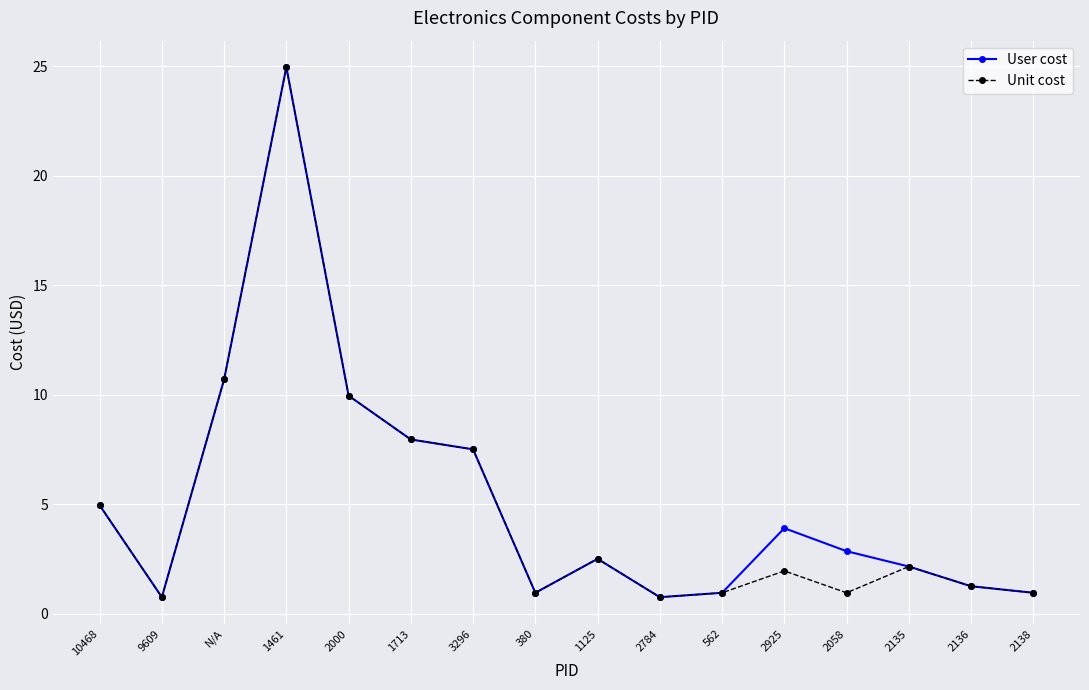

What position from the left is 2135?

14